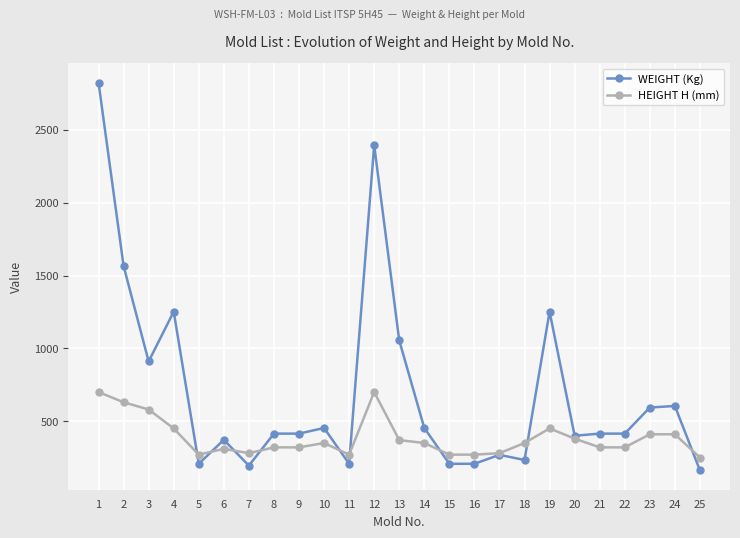

What is the value of the WEIGHT (Kg) point at the 17th from the left?

268.6